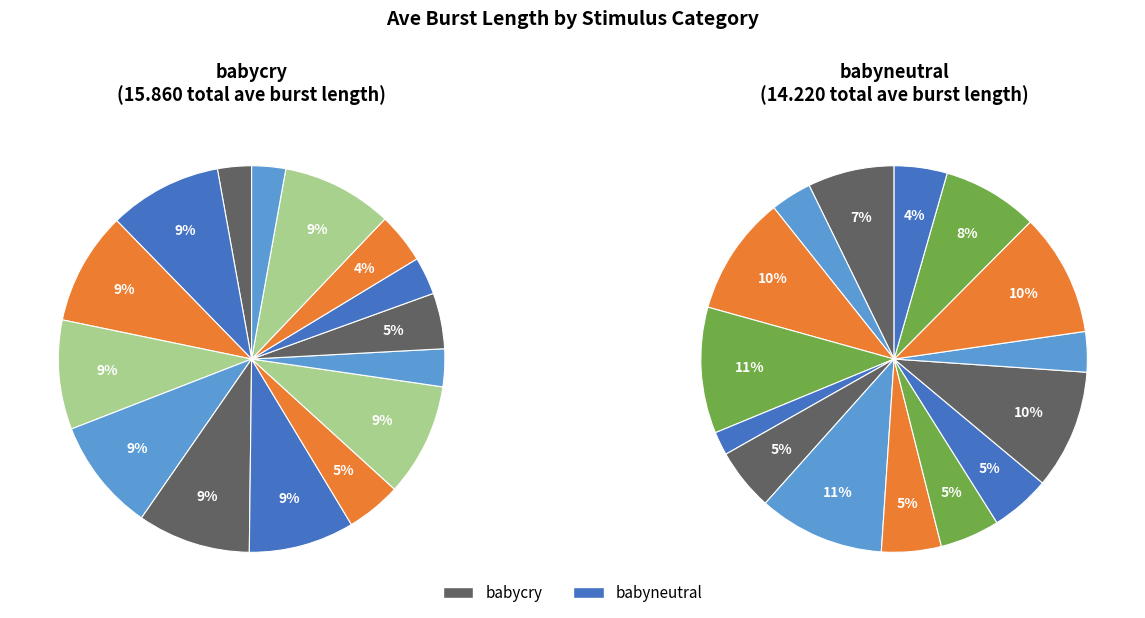

The 9 slice represents 15% of the pie. True or false?

False